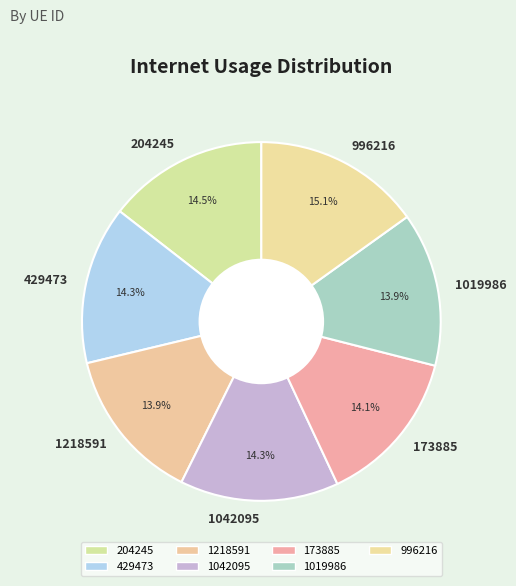

Count the number of slices in the pie.

7